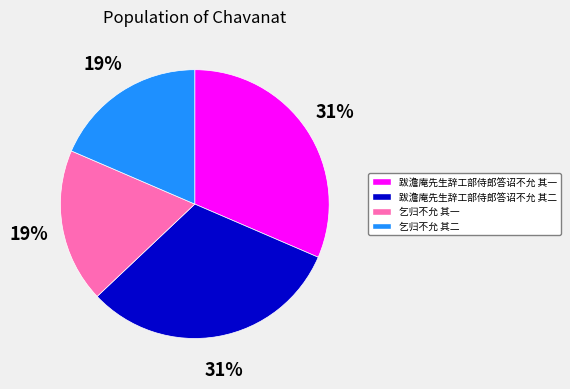

Between 乞归不允 其二 and 跋澹庵先生辞工部侍郎答诏不允 其二, which is larger?

跋澹庵先生辞工部侍郎答诏不允 其二